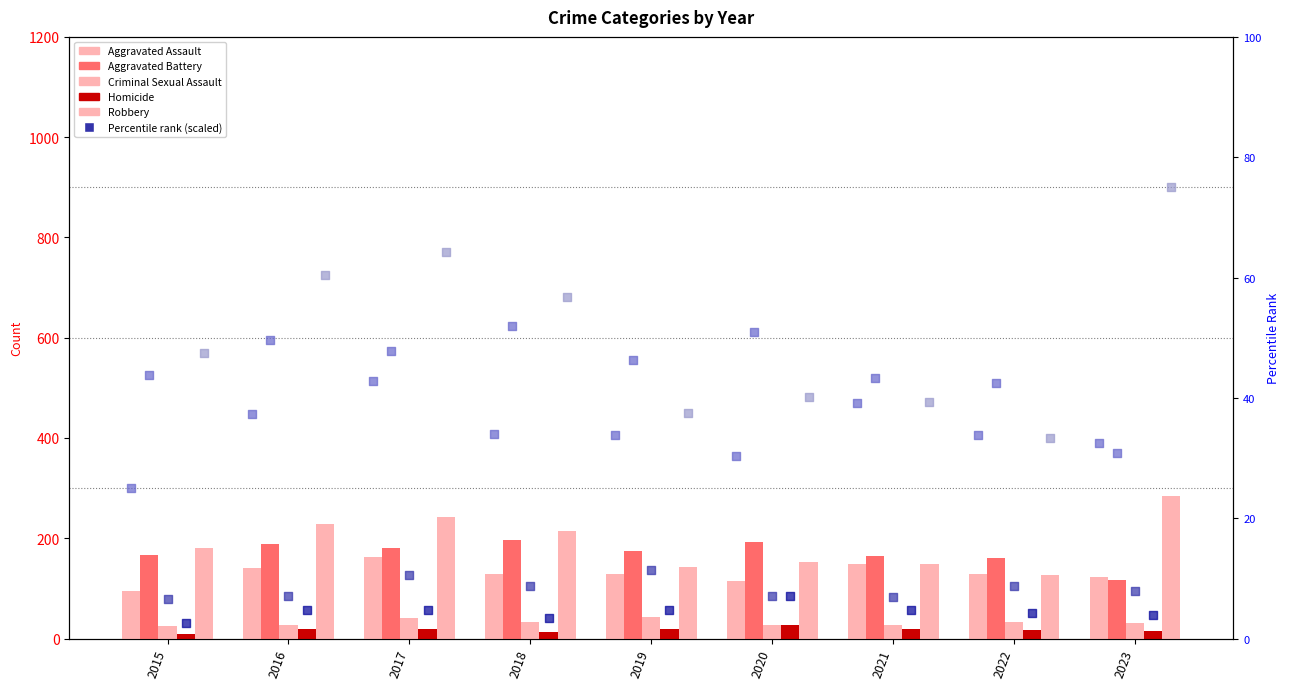

At which category is the sum across all series the highest?

2017